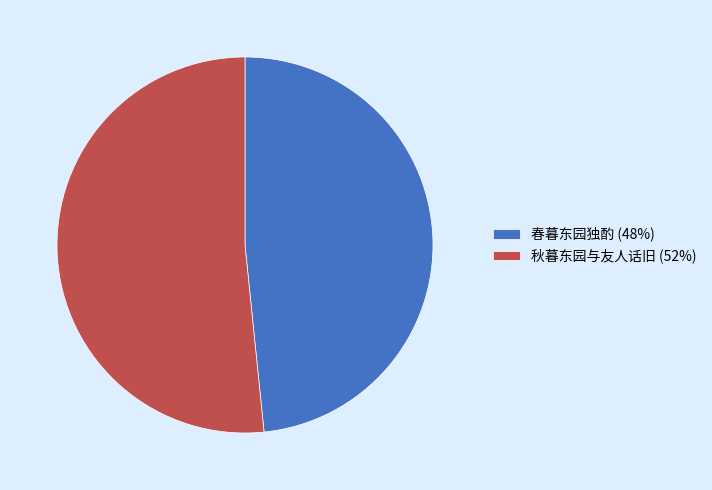

Which slice is the largest?

秋暮东园与友人话旧 (52%)